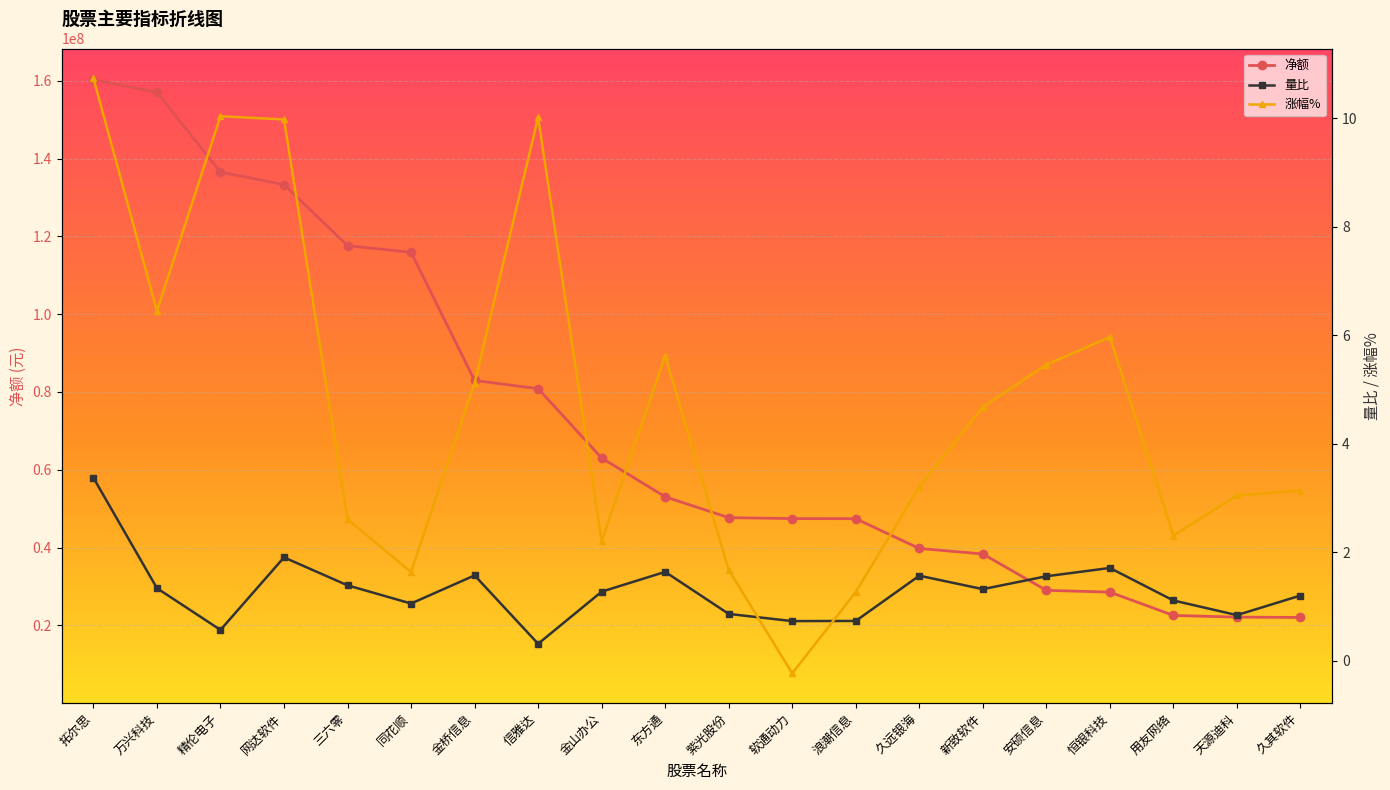

What are all the series names shown in the legend?

净额, 量比, 涨幅%